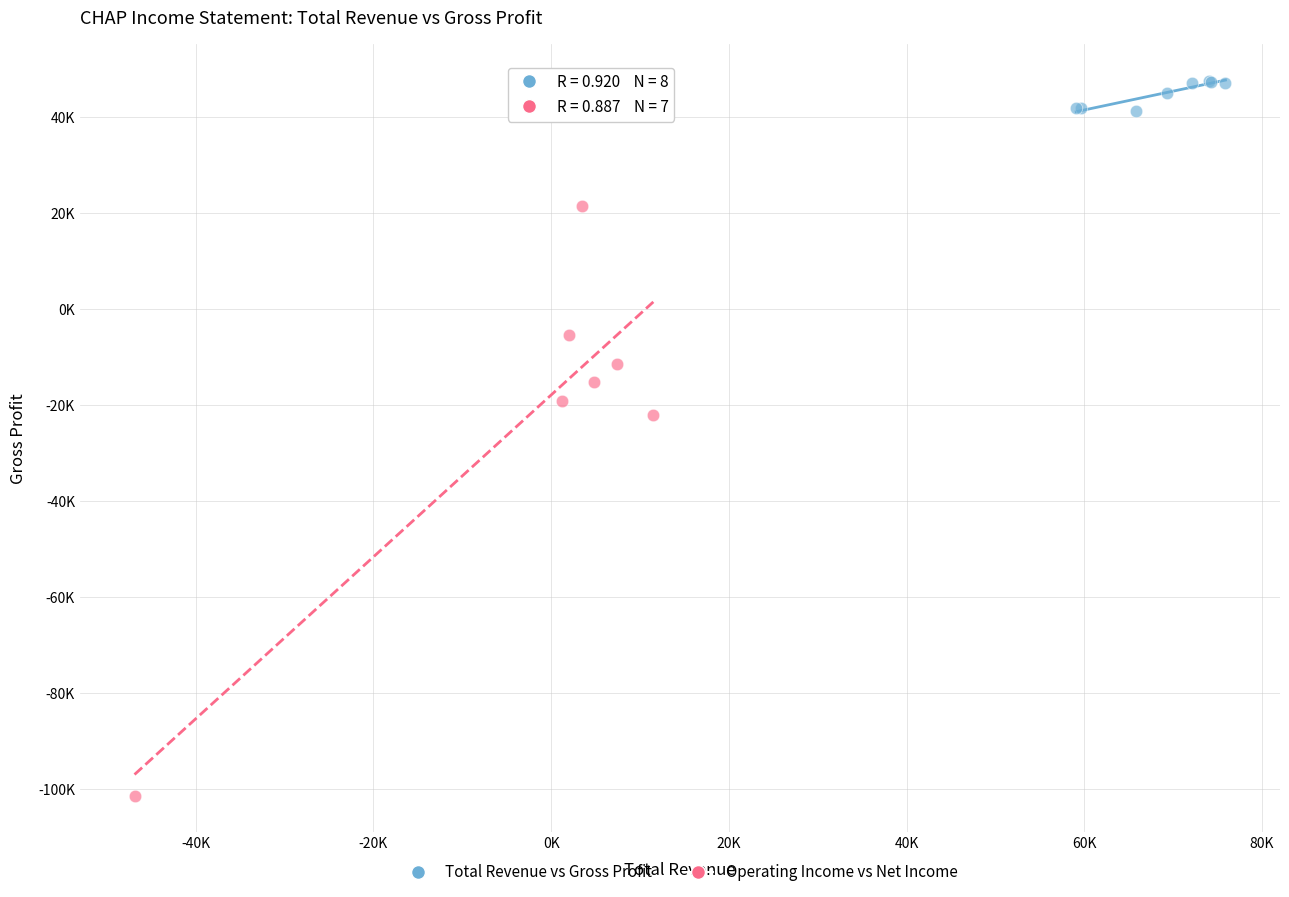

What are all the series names shown in the legend?

Total Revenue vs Gross Profit, Operating Income vs Net Income